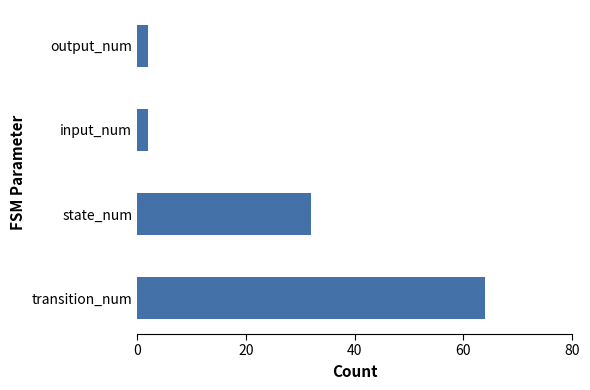

Are the bars grouped side by side (vs. stacked)?

No